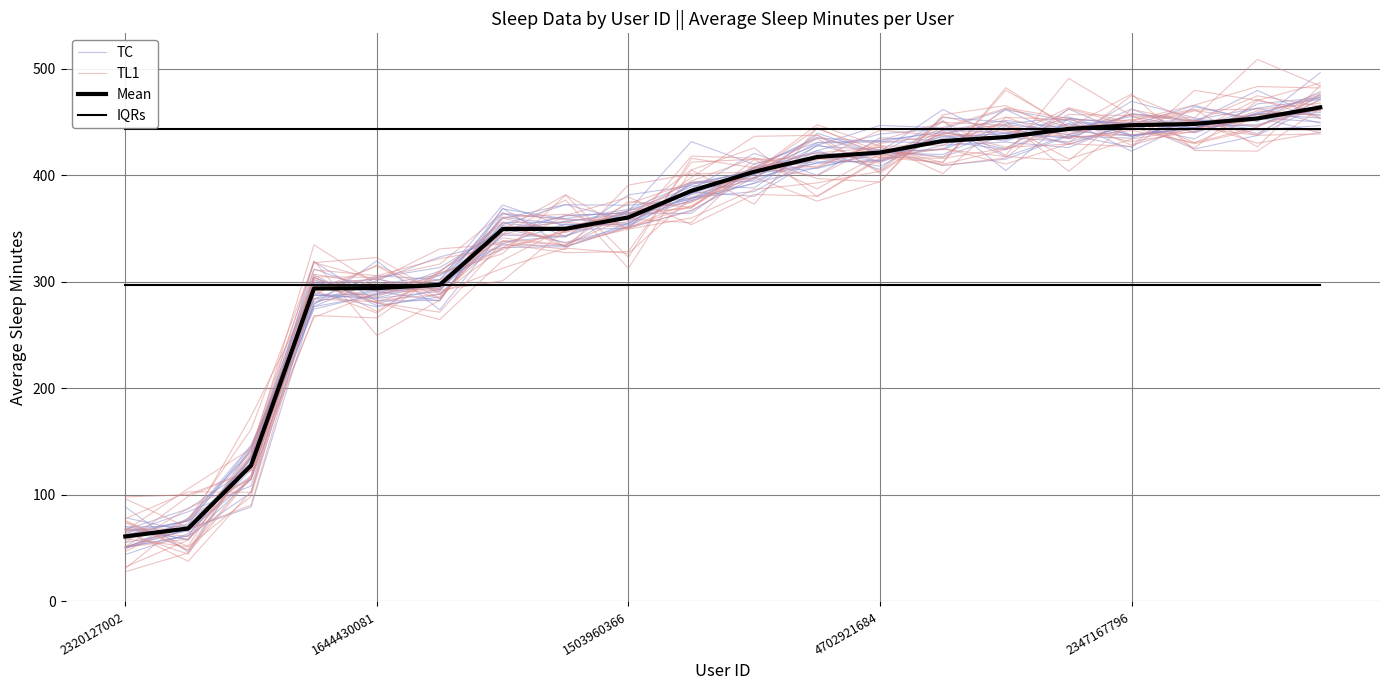

Where does the TL1 series first go above 394?

9